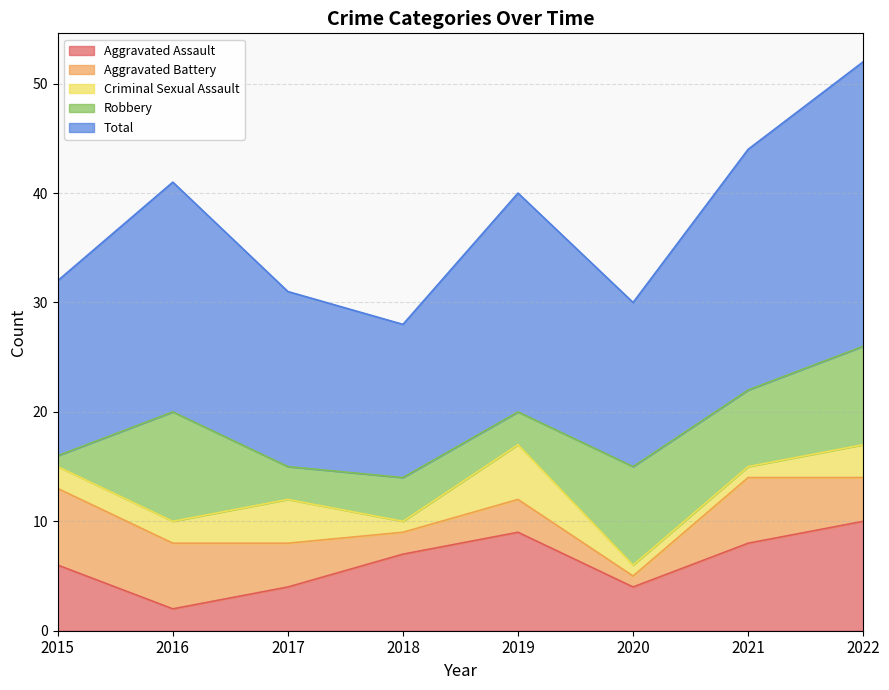

Read the Aggravated Battery value at 2018.

2